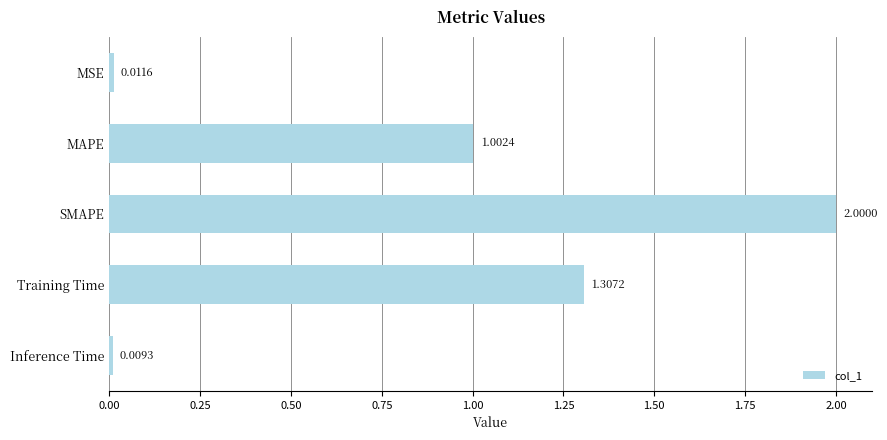

How many values are below 1?

2